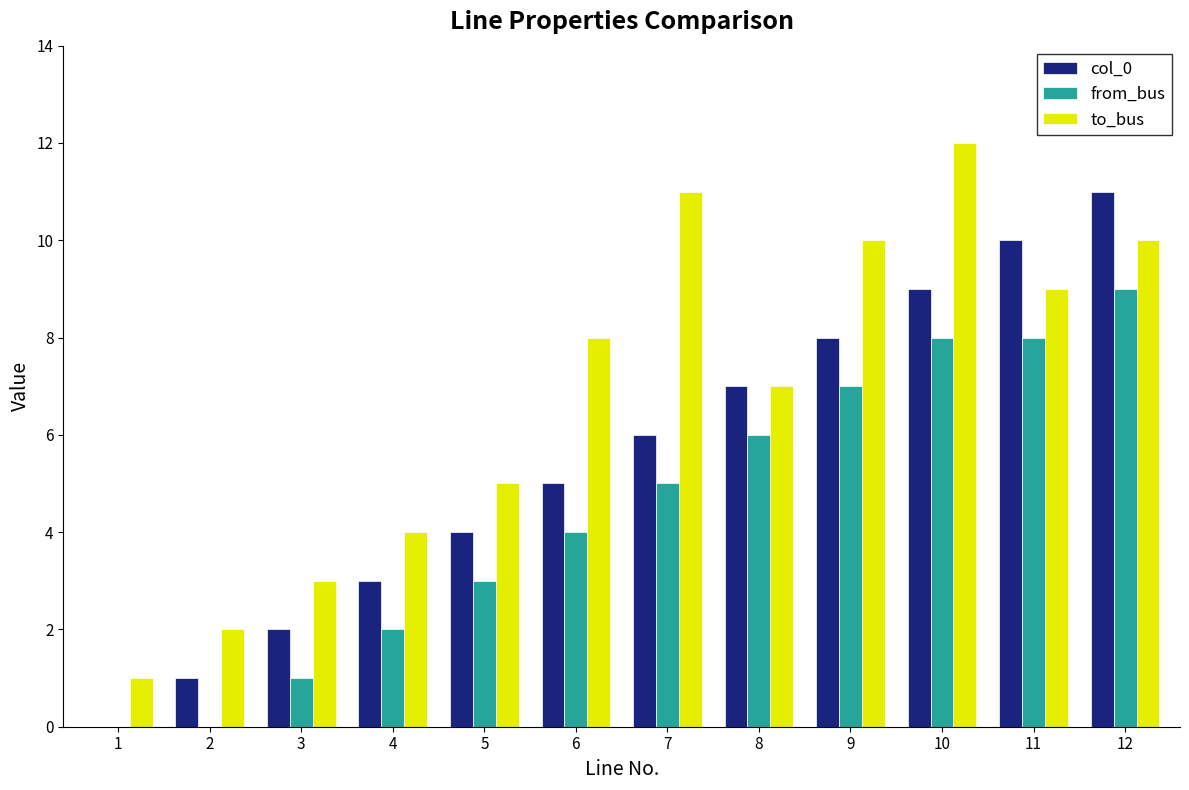

How many groups of bars are there?

12